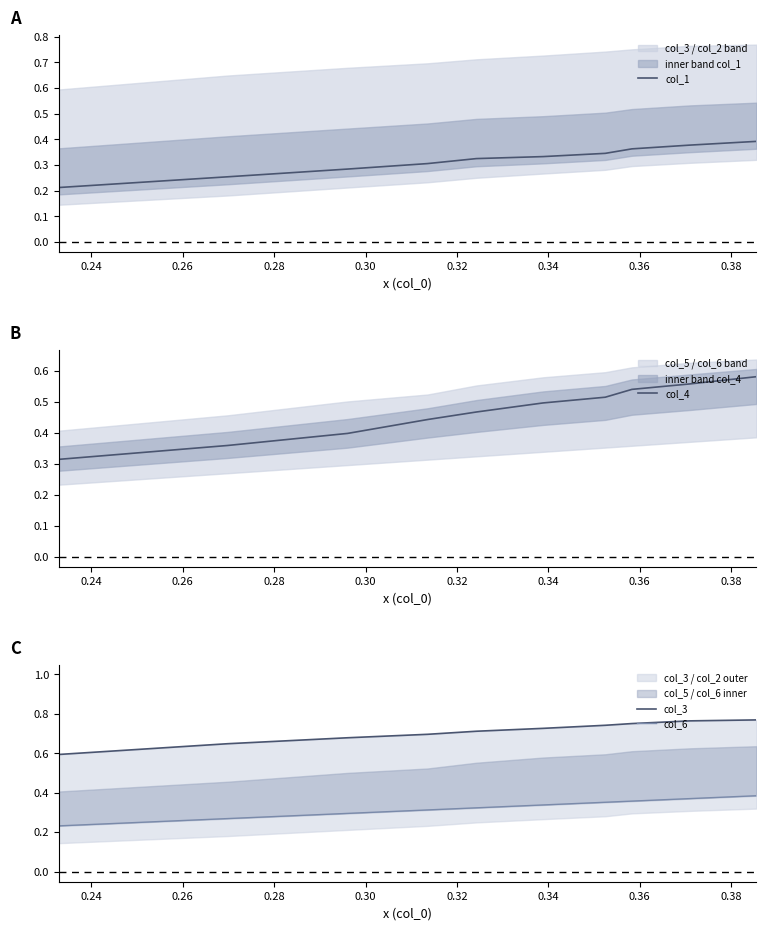

Is the value of col_4 at 0.30 greater than the value of col_1 at 0.26?

Yes